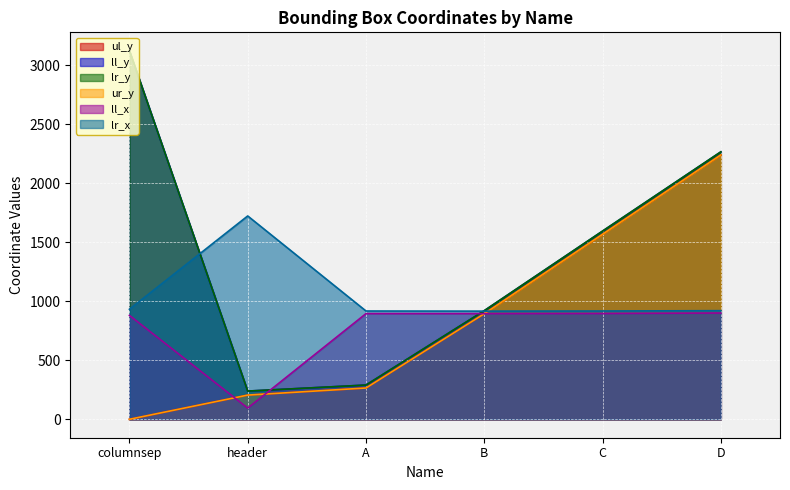

How many values in the lr_y series exceed 1594?

2